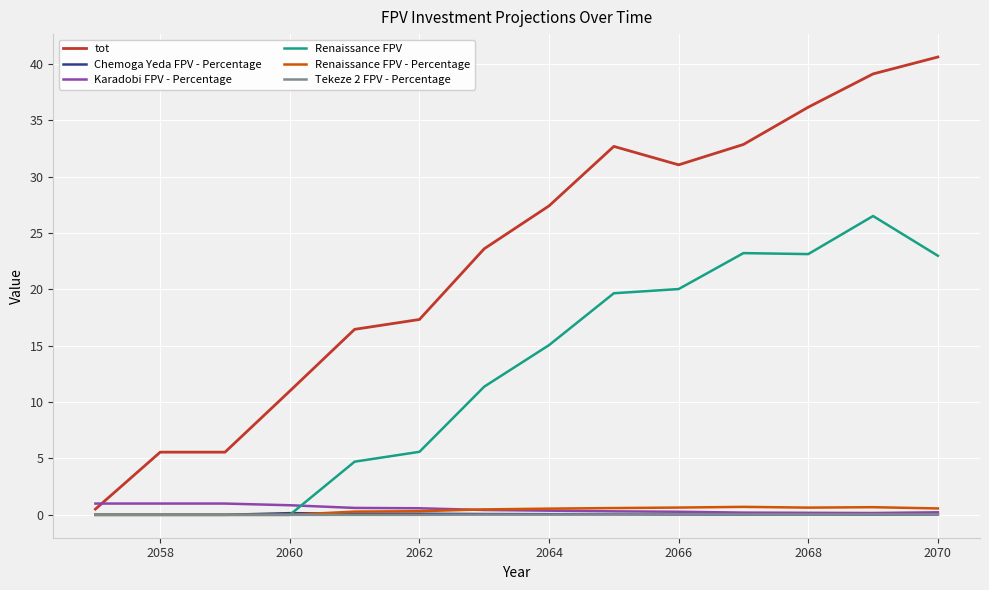

What is the maximum value shown in the chart?

40.6